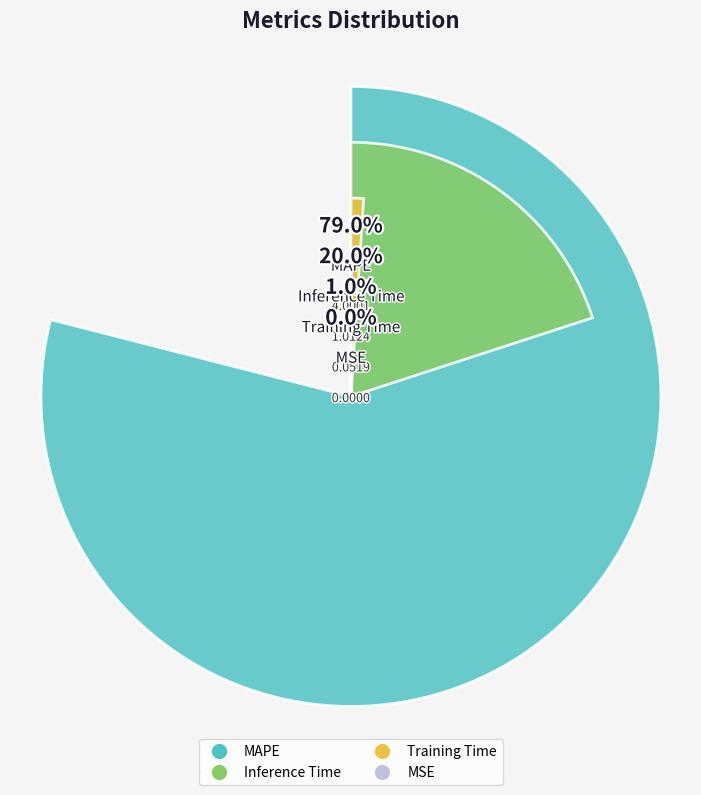

What percentage is the MAPE slice, to the nearest percent?

79%